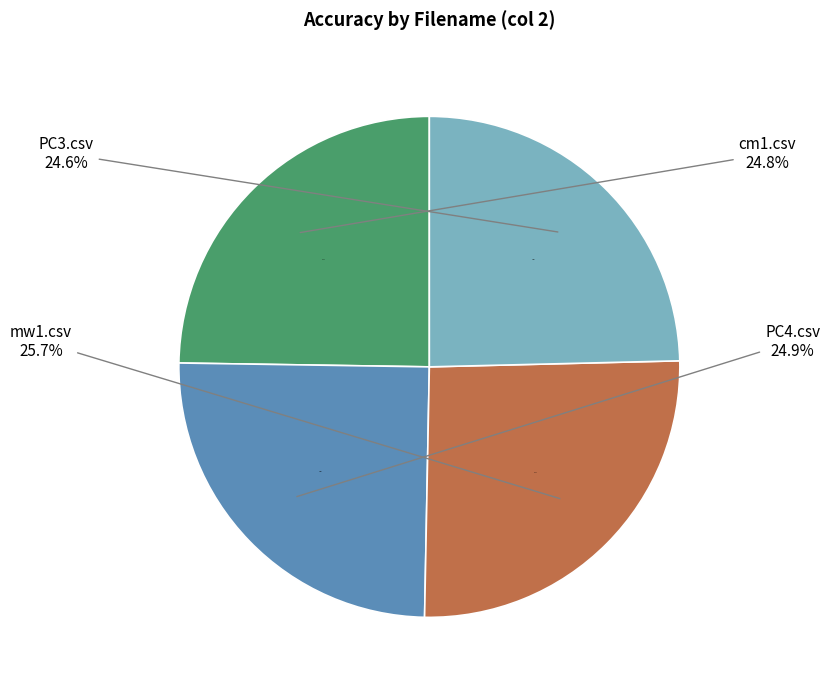

How much of the chart is everything except PC3.csv?

75.4%